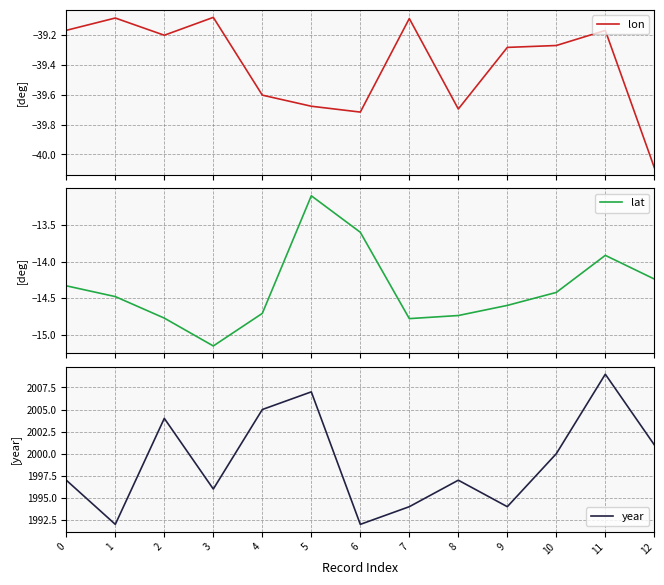

What are all the series names shown in the legend?

lon, lat, year